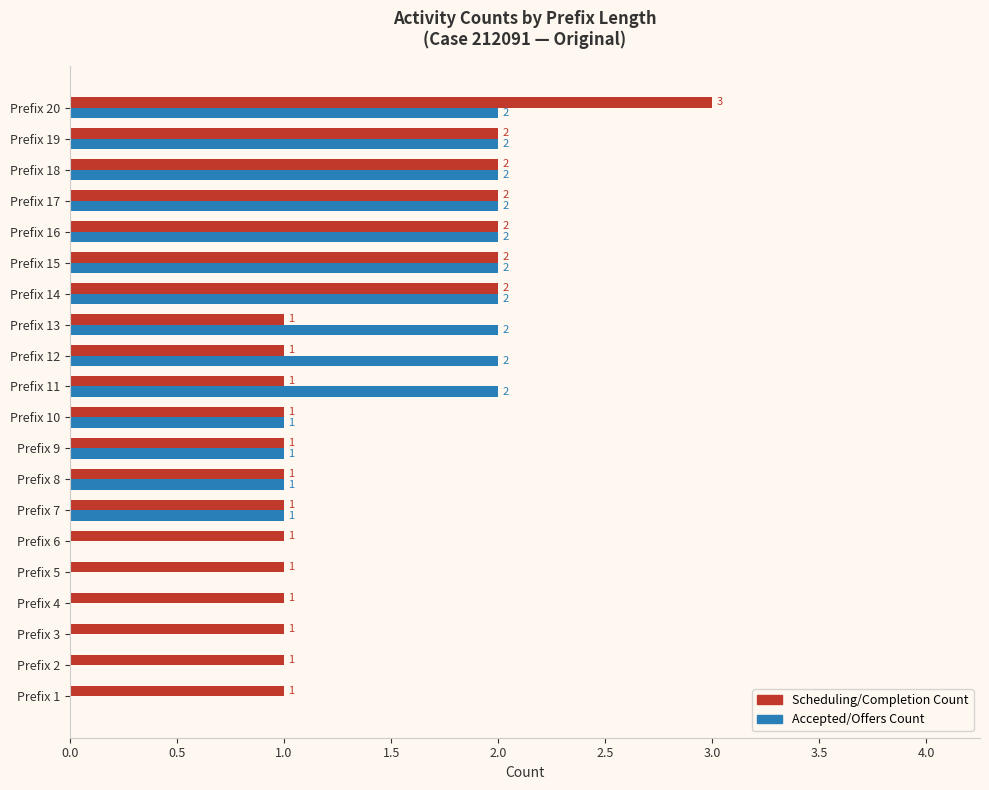

How many distinct data groups are displayed?

2